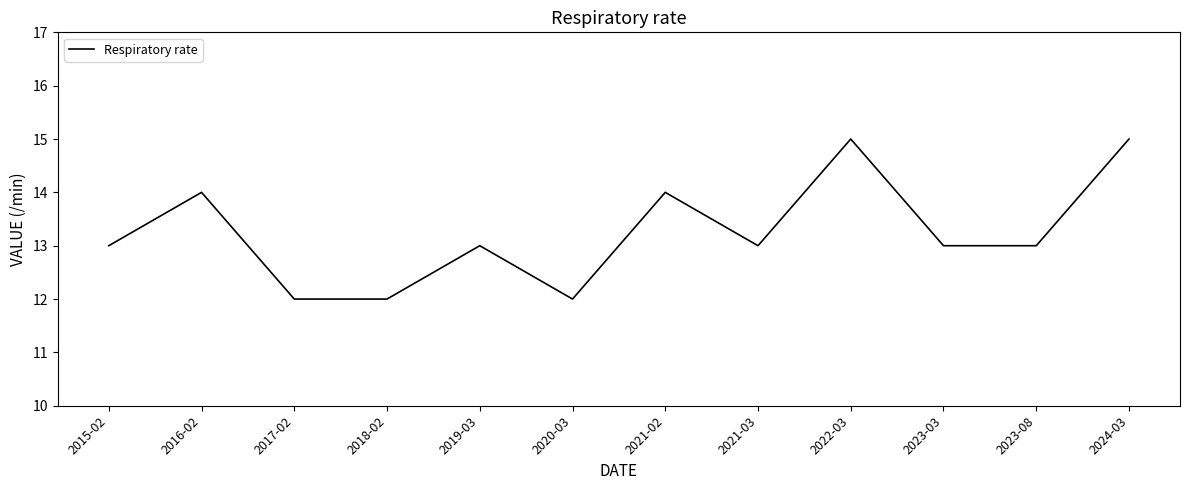

How many lines are shown in the chart?

1